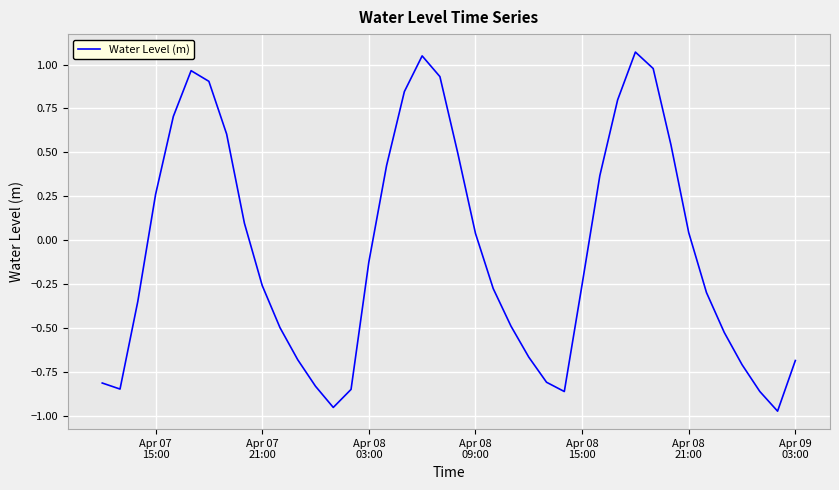

What is the difference between the maximum and minimum values?

2.0